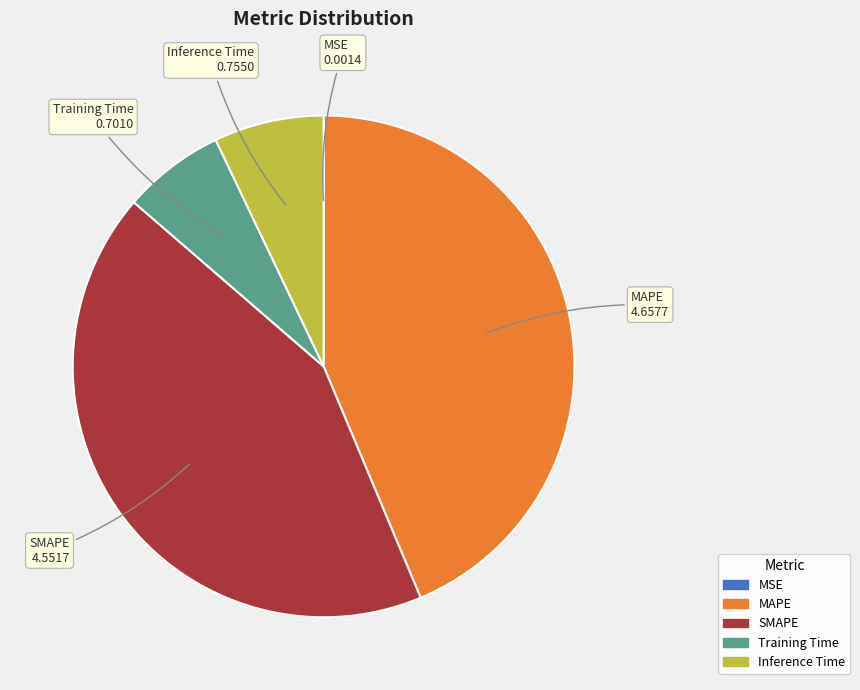

Which has a higher value, MAPE or Inference Time?

MAPE